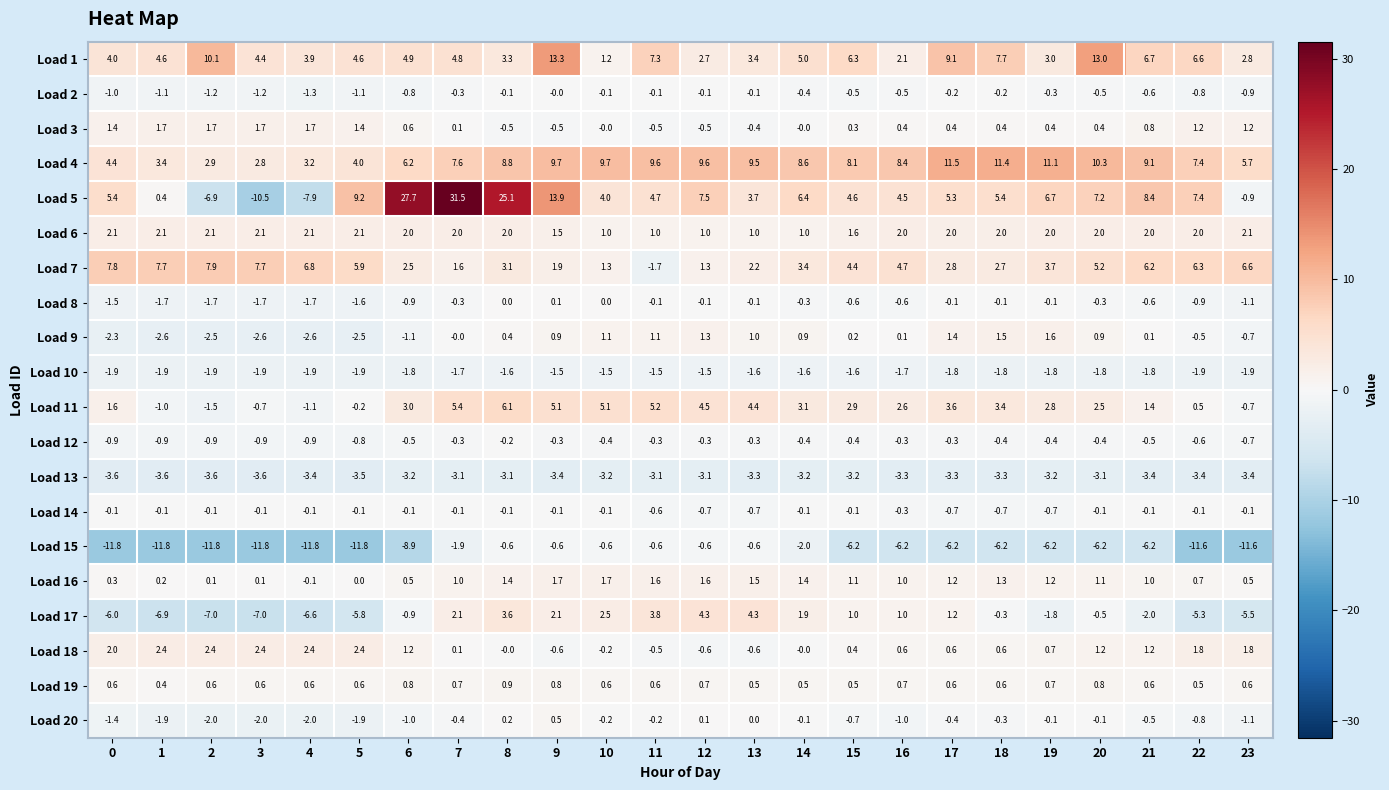

What is the spread (max minus min) of values at 14?

11.8